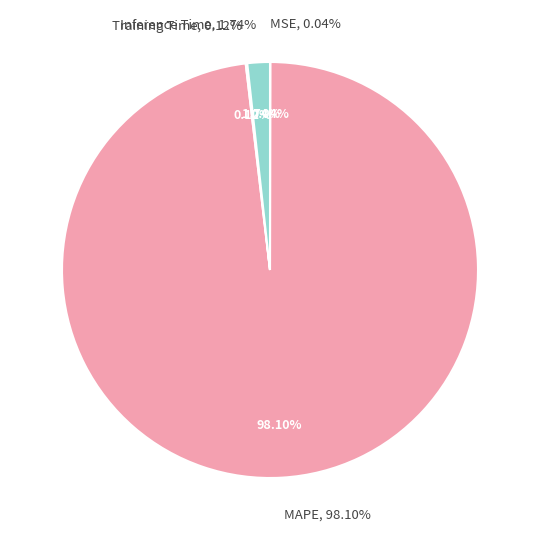

Which has a higher value, MAPE or Inference Time?

MAPE